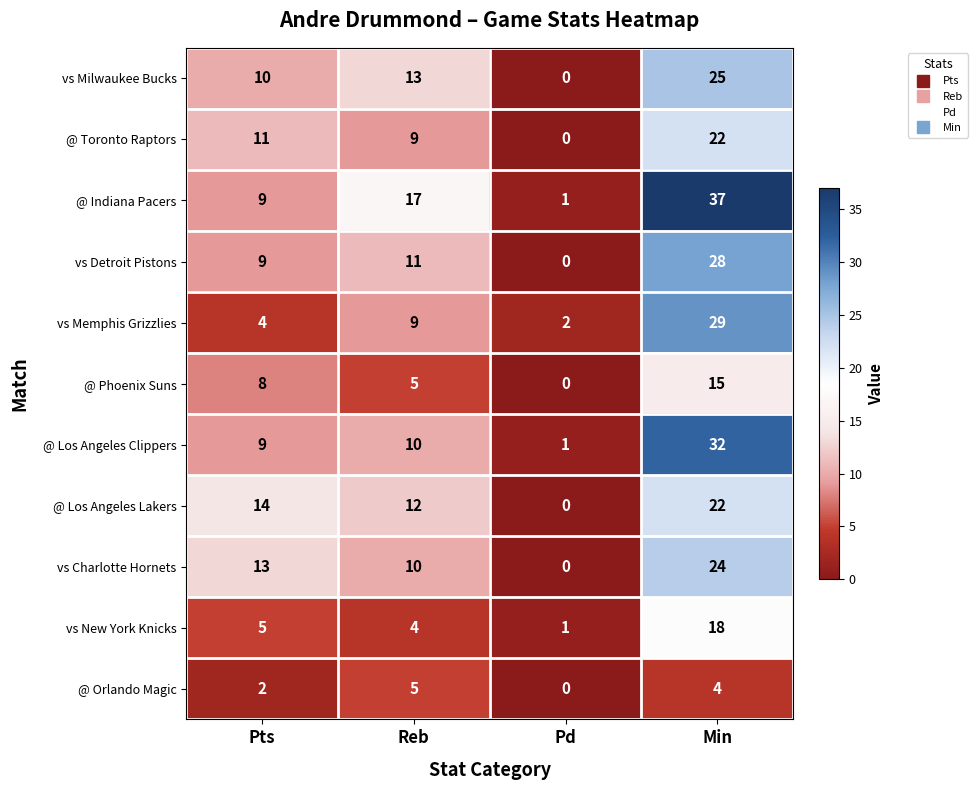

What is the difference between the highest and lowest values at Min?

33